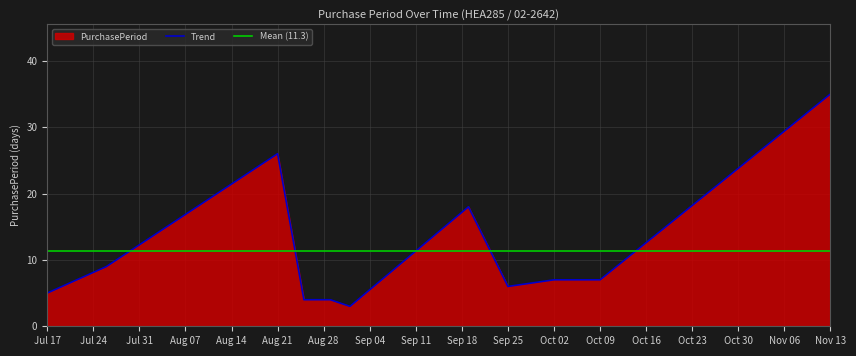

At which label is the value closest to 19?

2017-09-19